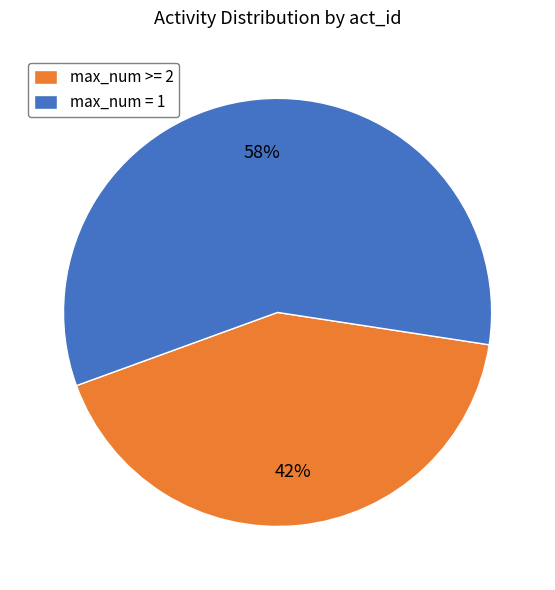

Combined, do max_num = 1 and max_num >= 2 account for over 50%?

Yes